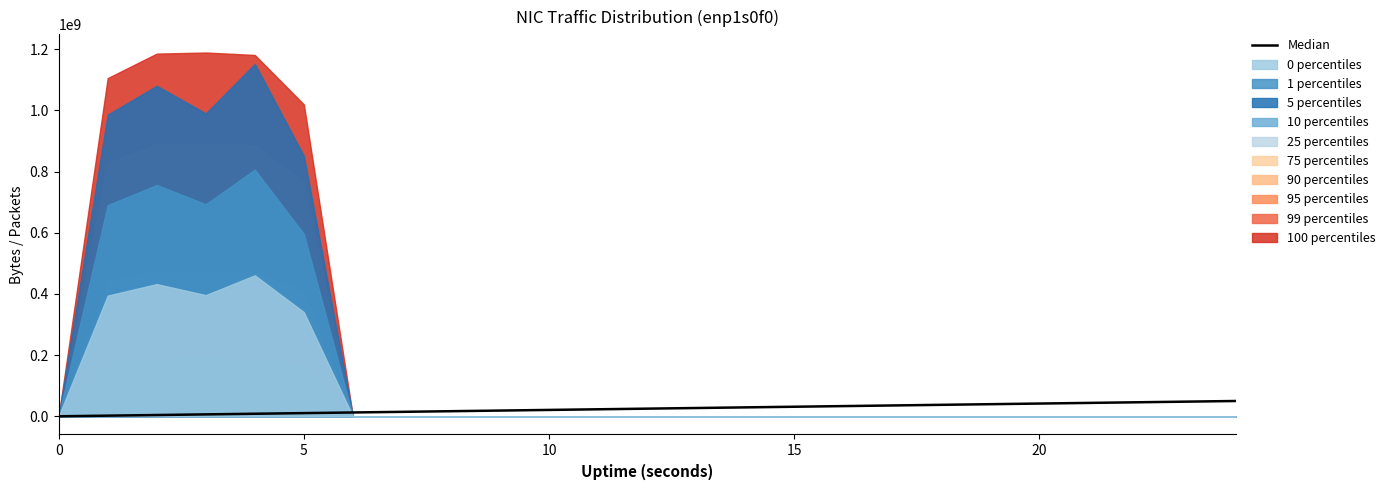

The chart shows a value of 1422309.4 at 15. True or false?

False